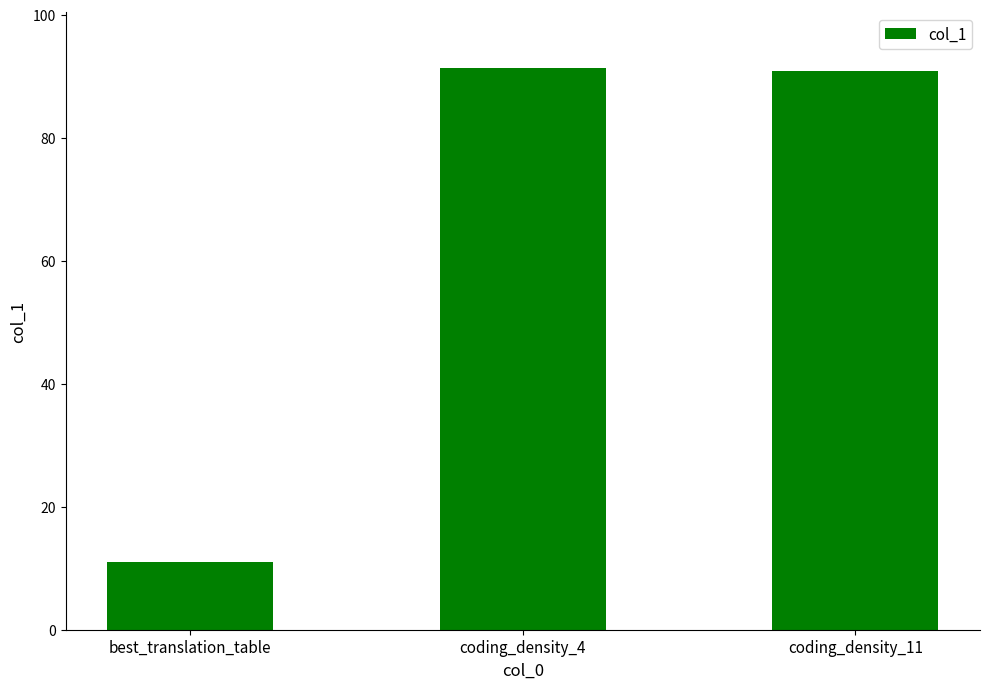

What is the average value?

64.4